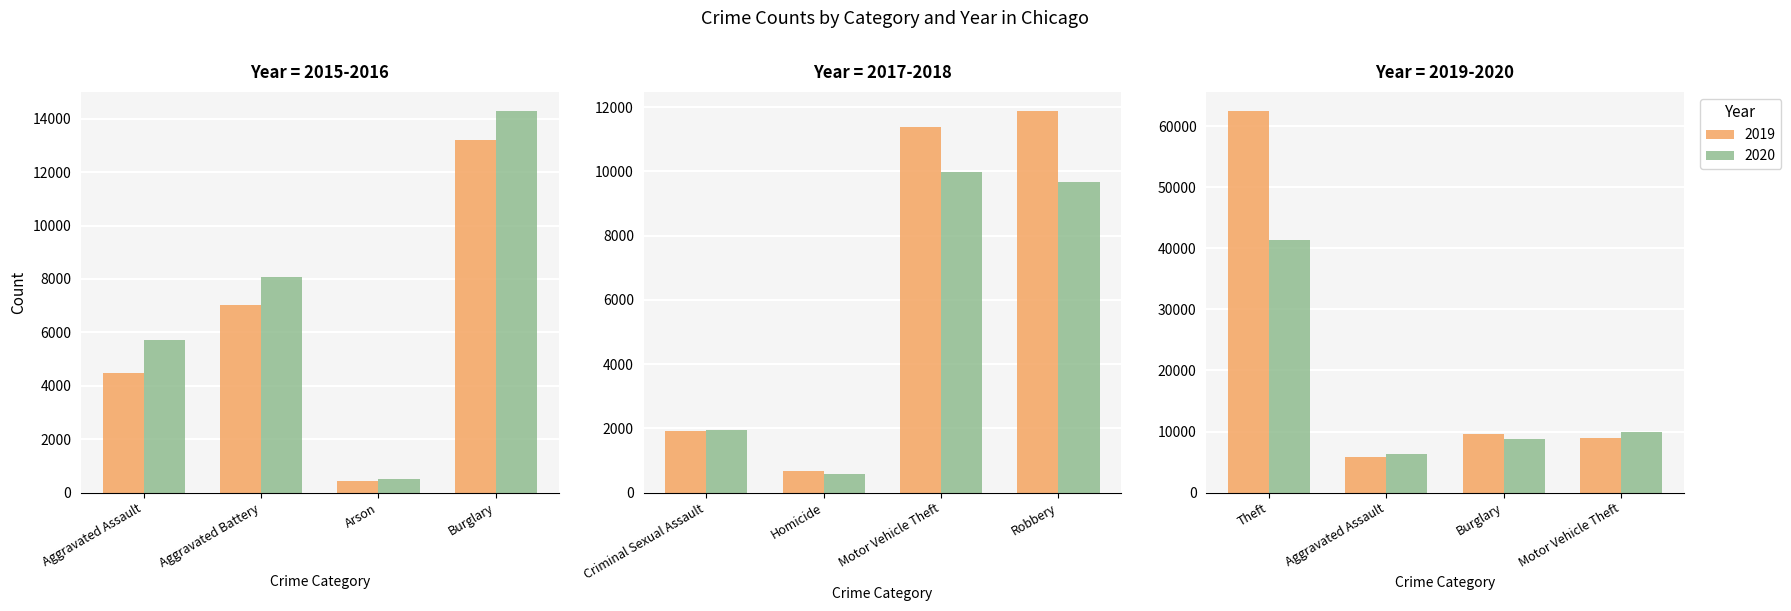

Are the bars grouped side by side (vs. stacked)?

Yes